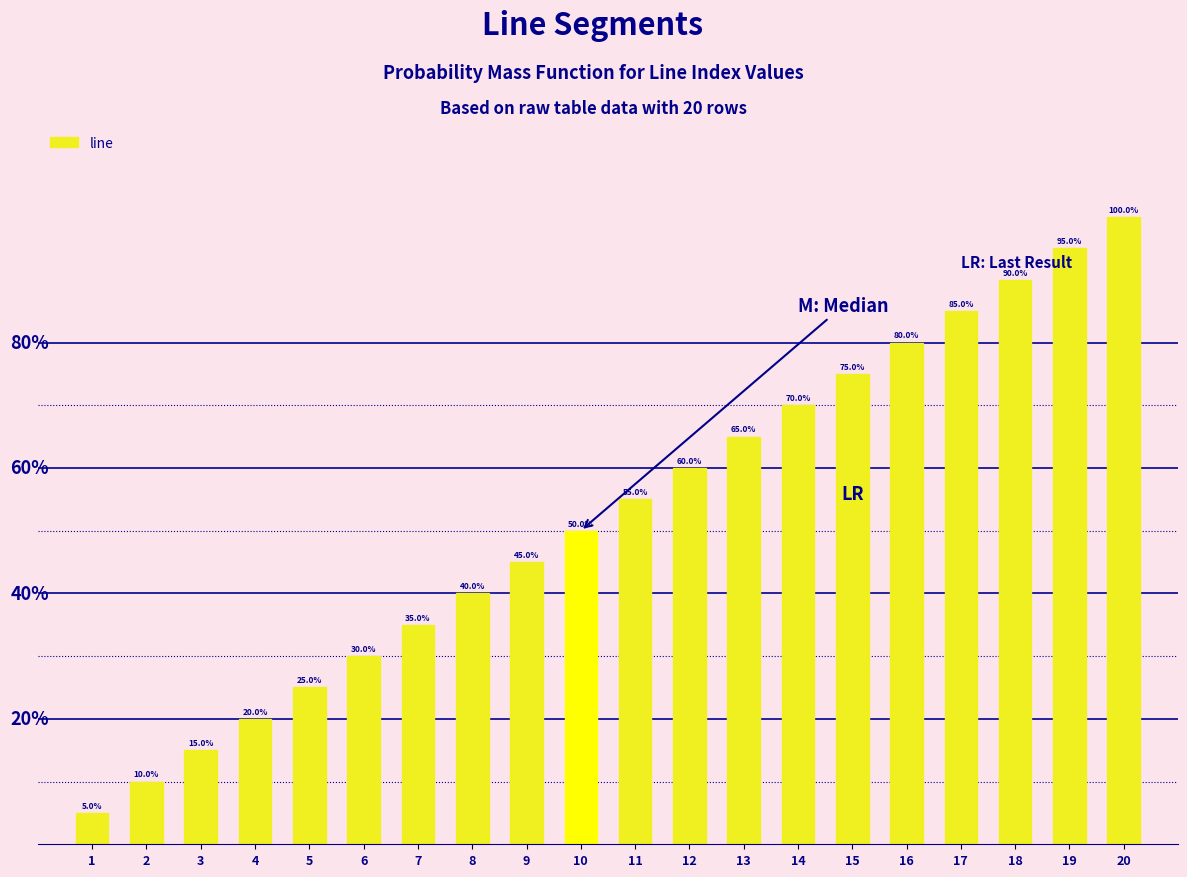

Are the bars horizontal?

No